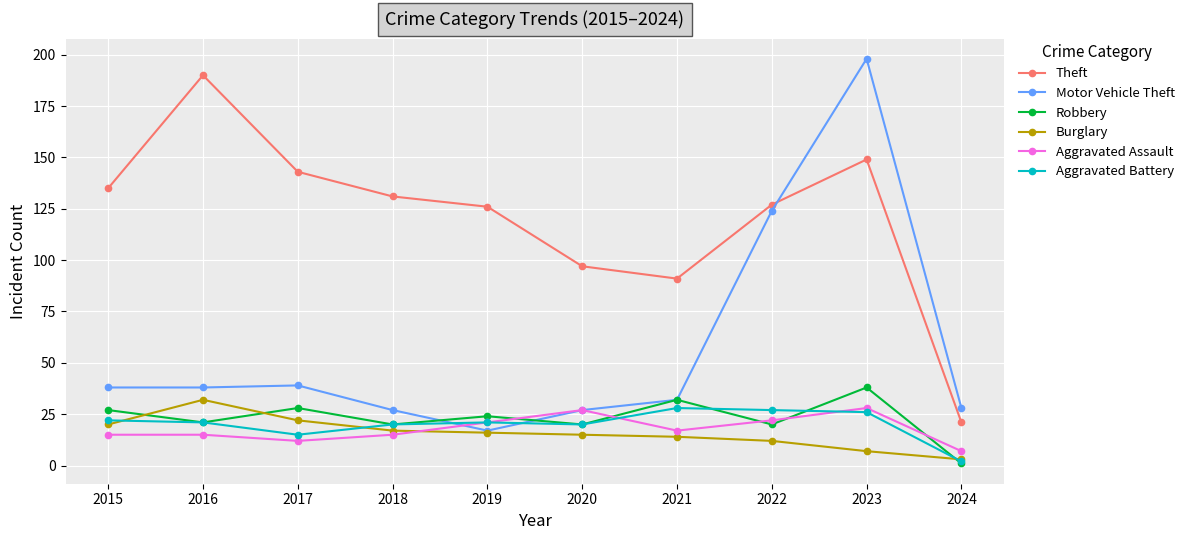

True or false: Aggravated Battery has more than 1 points higher than both neighbors.

True